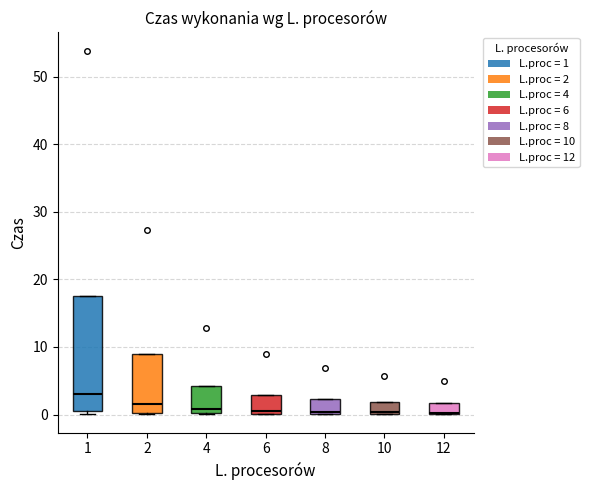

Comparing the boxes themselves (not the whiskers), which one is the tallest?

1